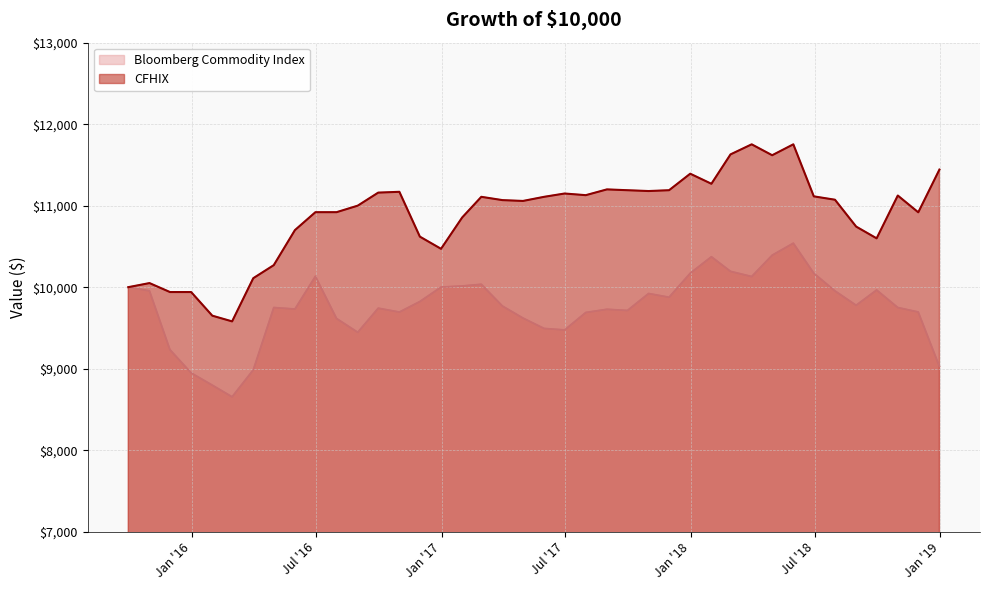

What is the label of the 3rd point from the right?

2018-10-31